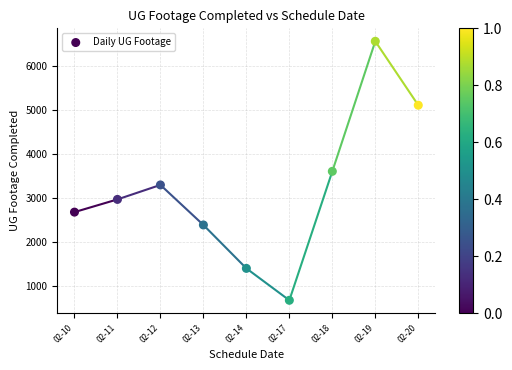

What is the average Y value?

3187